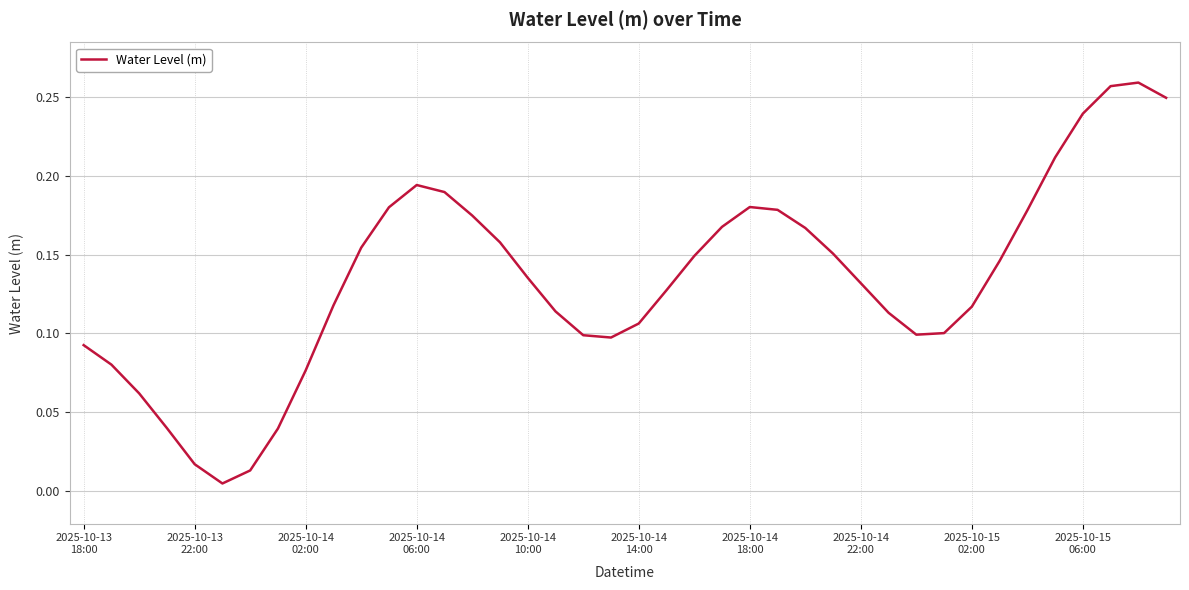

How many lines are shown in the chart?

1